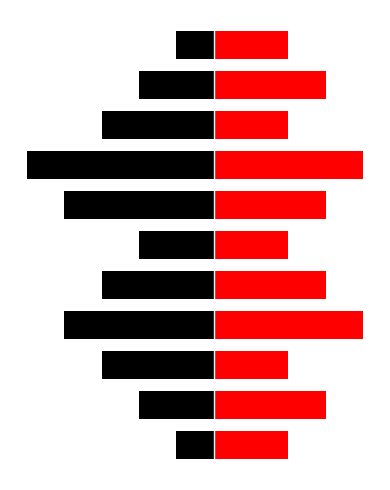

Are the bars grouped side by side (vs. stacked)?

Yes